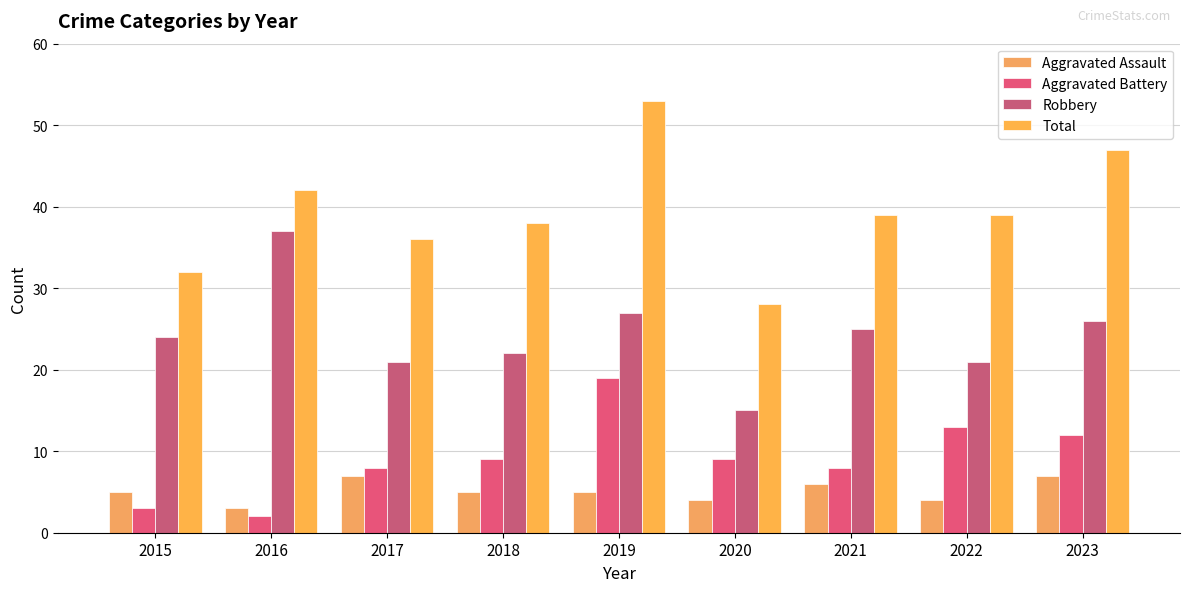

Reading left to right, list all the values displayed in this chart.

Aggravated Assault: 2015=5	2016=3	2017=7	2018=5	2019=5	2020=4	2021=6	2022=4	2023=7
Aggravated Battery: 2015=3	2016=2	2017=8	2018=9	2019=19	2020=9	2021=8	2022=13	2023=12
Robbery: 2015=24	2016=37	2017=21	2018=22	2019=27	2020=15	2021=25	2022=21	2023=26
Total: 2015=32	2016=42	2017=36	2018=38	2019=53	2020=28	2021=39	2022=39	2023=47